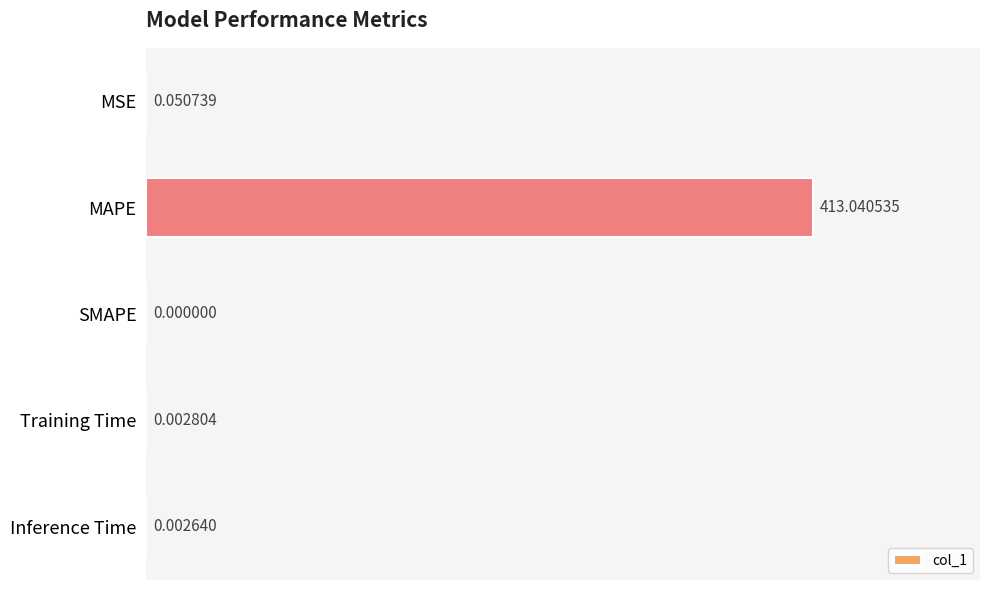

What is the change in value from MAPE to SMAPE?

-413.0